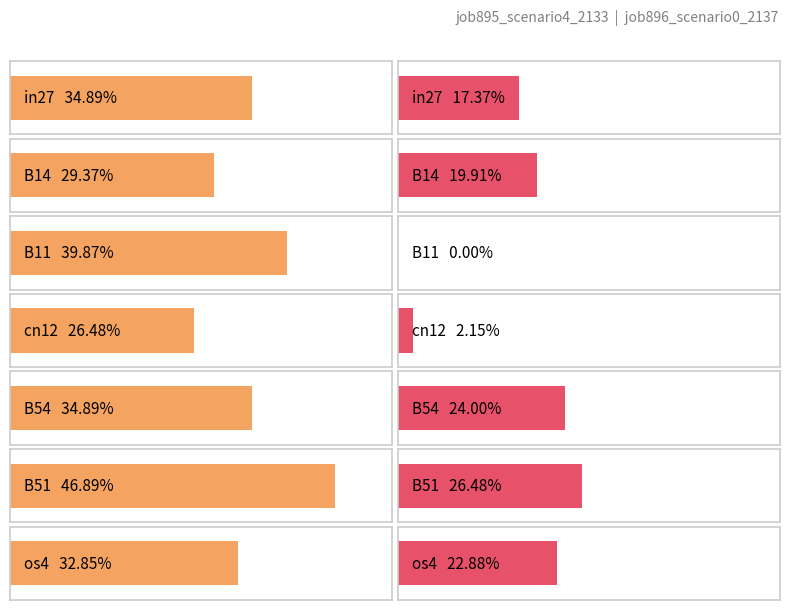

Reading right to left, transcribe all the data shown in this chart.

job895_scenario4_2133: 0.3	0.5	0.3	0.3	0.4	0.3	0.3
job896_scenario0_2137: 0.2	0.3	0.2	0.0	0.0	0.2	0.2